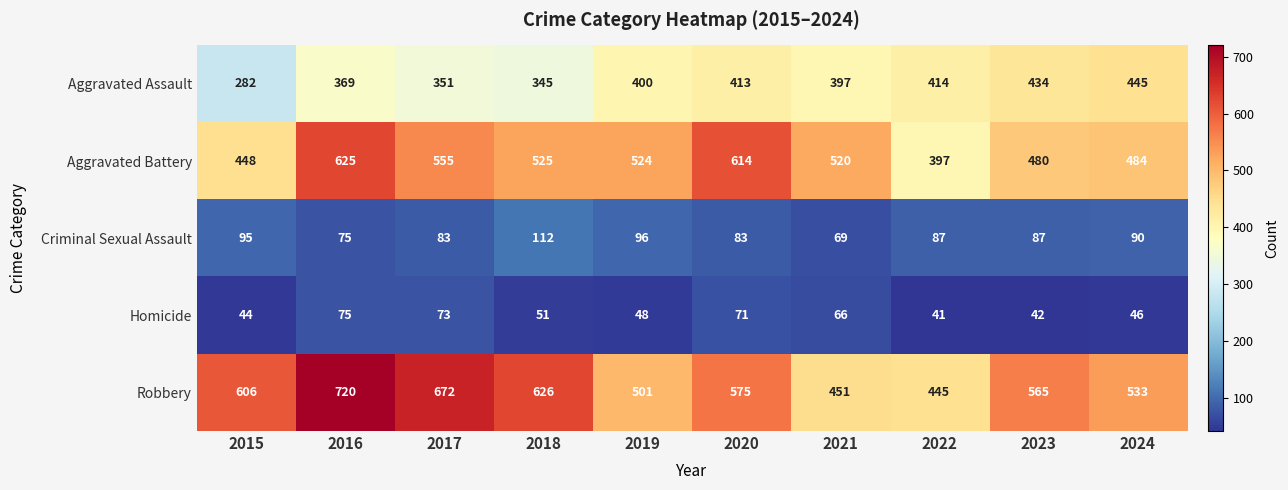

What is the difference between the second highest and second lowest values in the Robbery series?

221